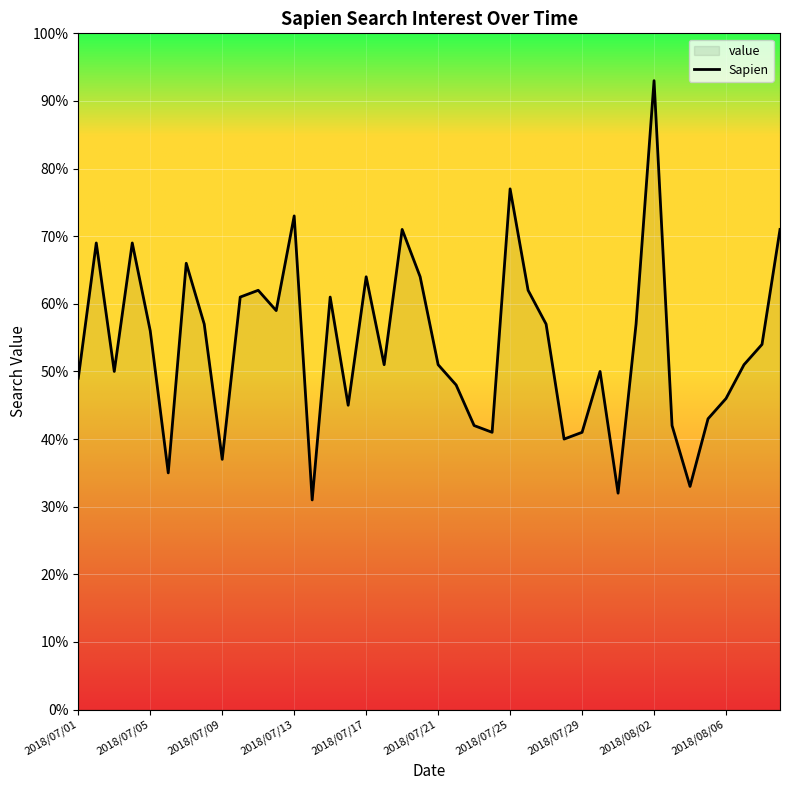

What is the approximate value at 2018/07/29, to the nearest 10?

40